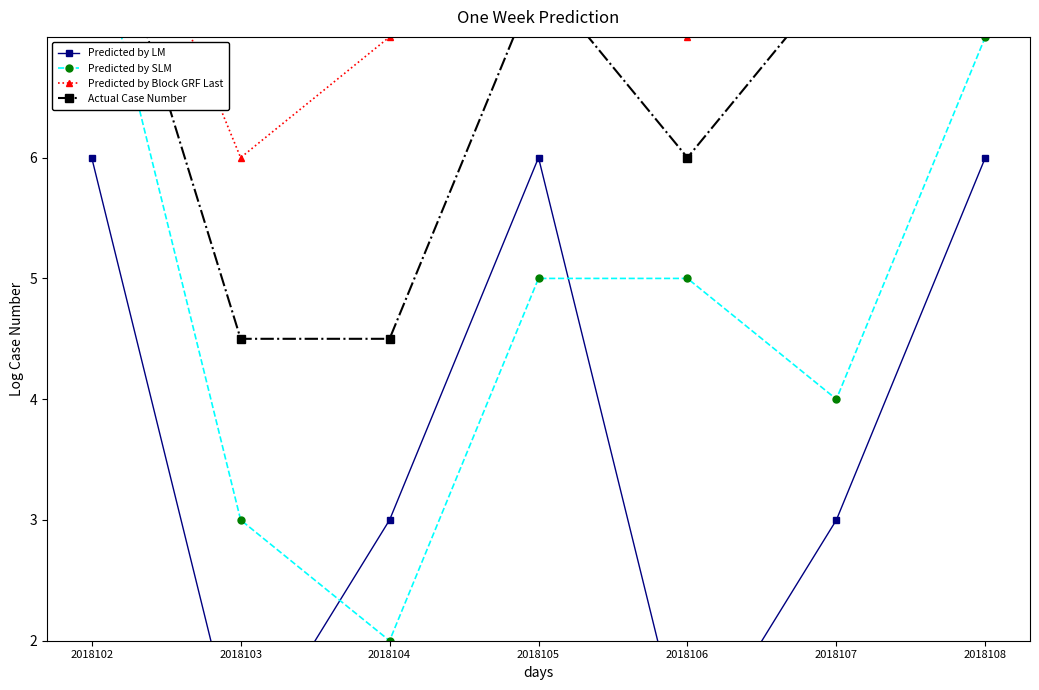

What is the total value across all series at 2018104?

16.5